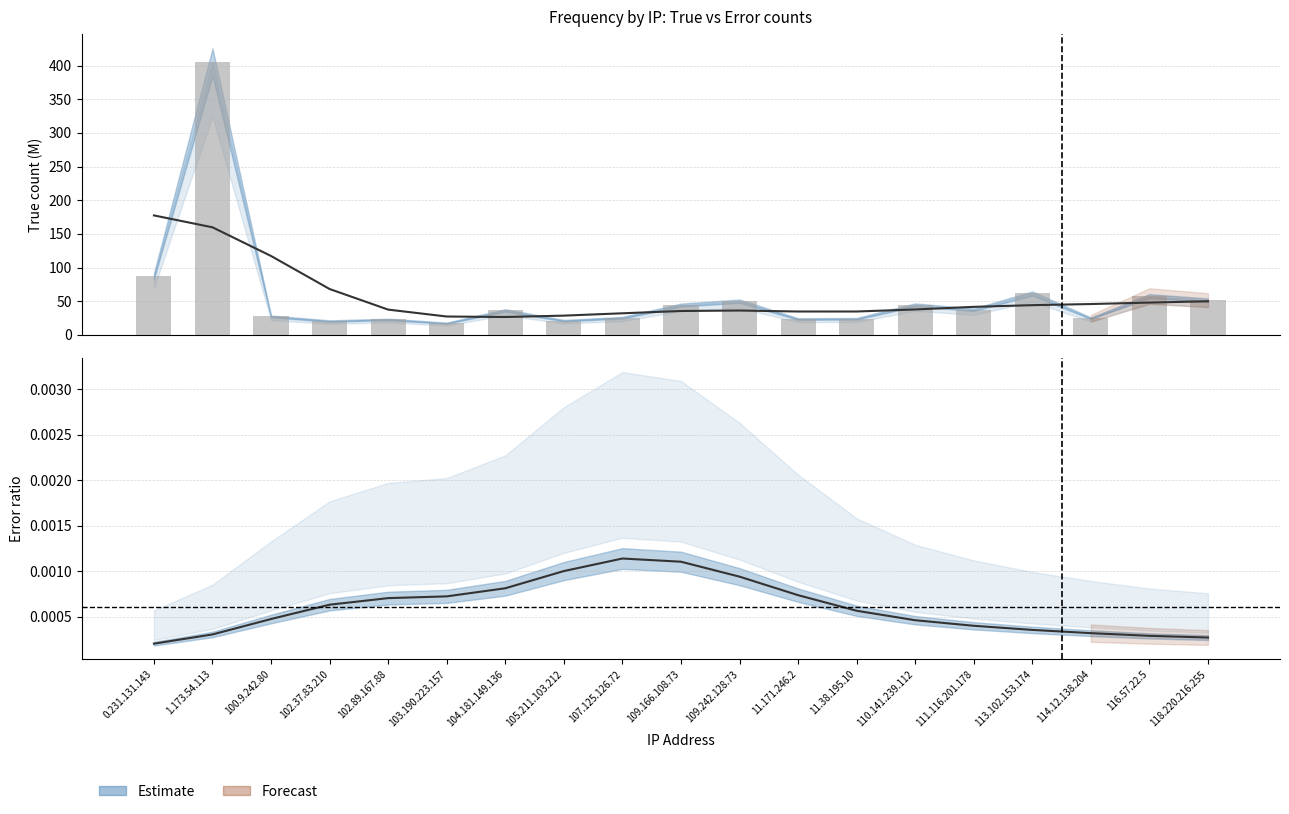

What is the greatest value displayed?

405.3